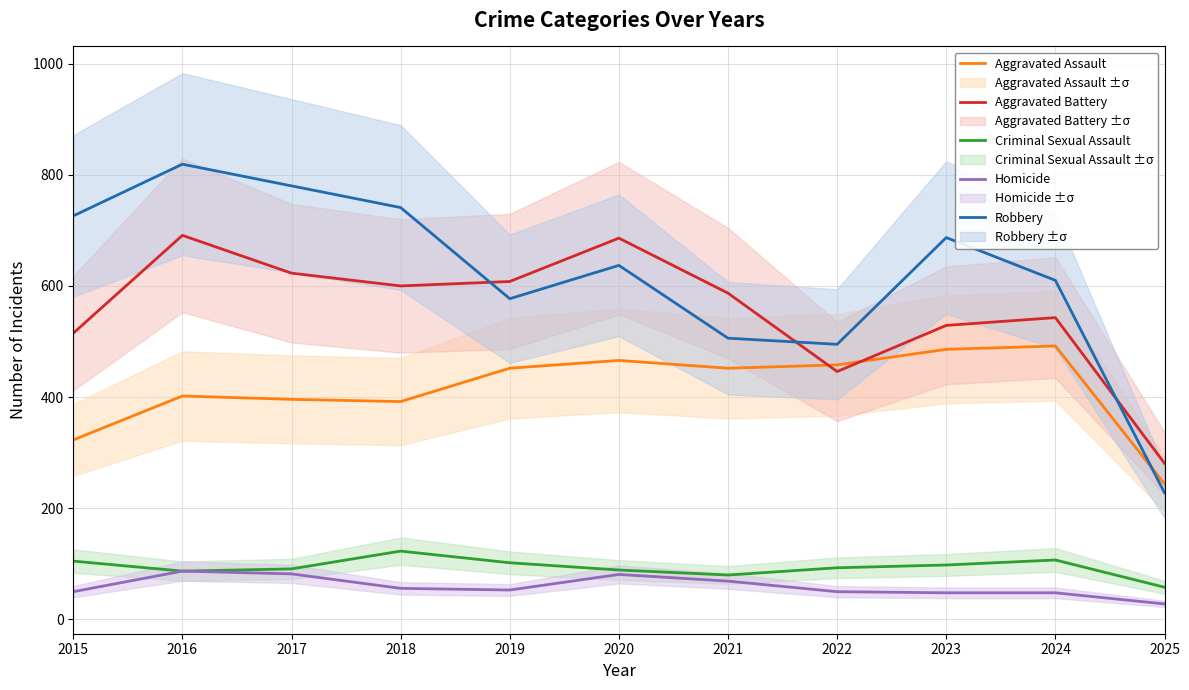

Reading left to right, extract all data points from this chart.

Aggravated Assault: 2015=323	2016=402	2017=396	2018=392	2019=452	2020=466	2021=452	2022=458	2023=486	2024=492	2025=244
Aggravated Battery: 2015=515	2016=691	2017=623	2018=600	2019=608	2020=686	2021=587	2022=446	2023=529	2024=543	2025=281
Criminal Sexual Assault: 2015=105	2016=87	2017=91	2018=123	2019=102	2020=89	2021=80	2022=93	2023=98	2024=107	2025=58
Homicide: 2015=50	2016=87	2017=82	2018=56	2019=53	2020=81	2021=69	2022=50	2023=48	2024=48	2025=28
Robbery: 2015=726	2016=819	2017=780	2018=741	2019=577	2020=637	2021=506	2022=495	2023=687	2024=610	2025=228